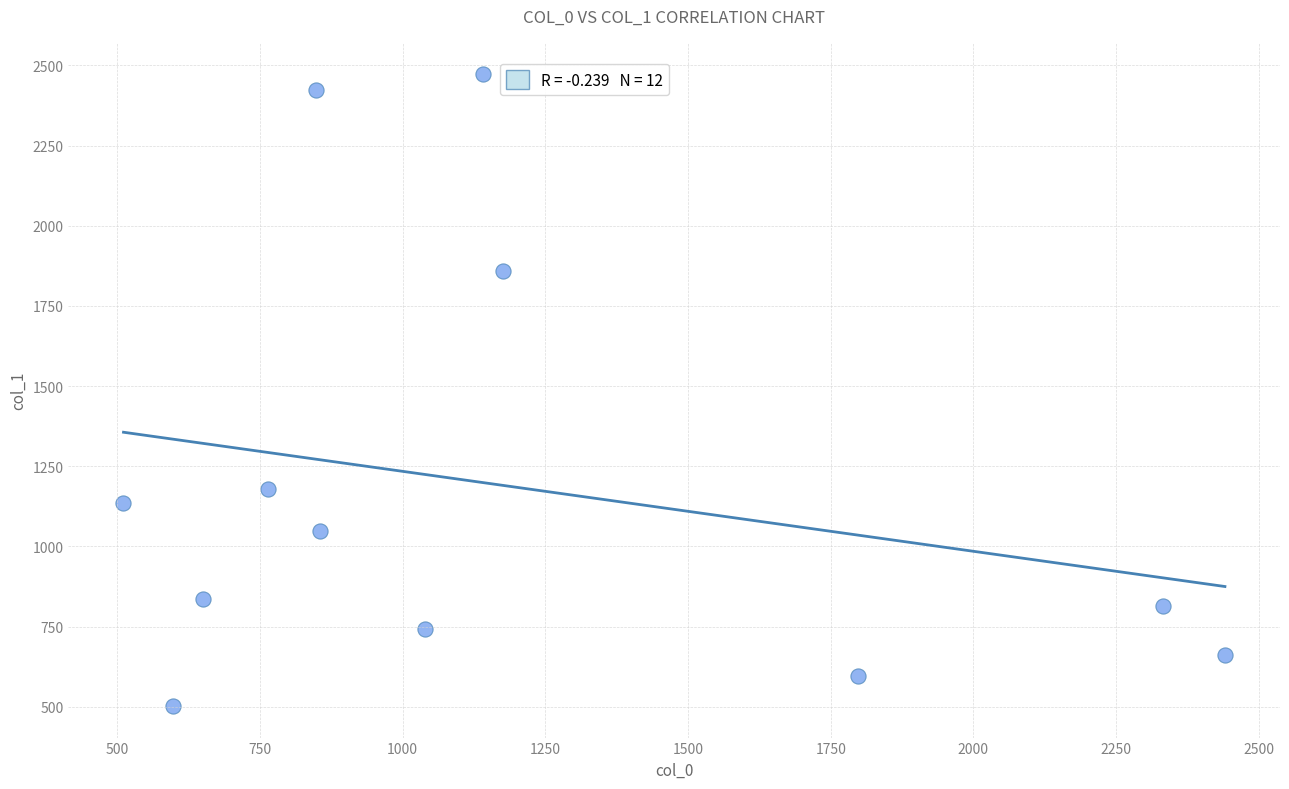

What Y value in the scatter plot is closest to 1487?

1180.6